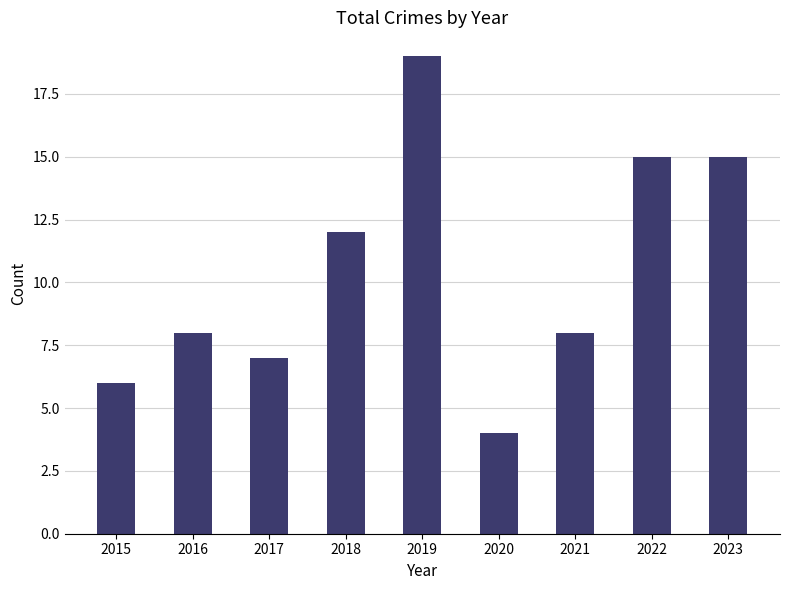

How many data points does each series have?

9